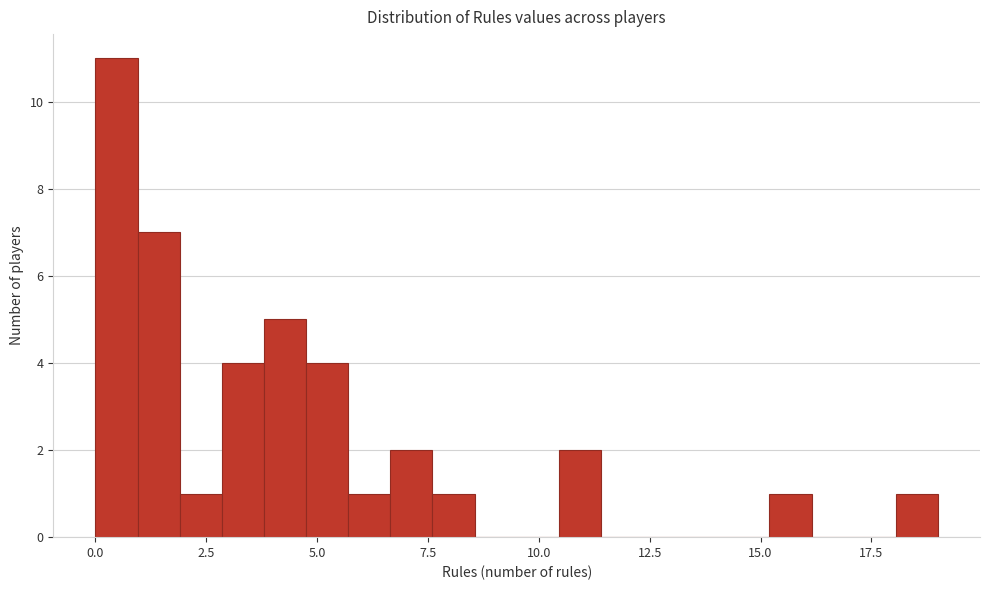

Around what value on the x-axis is the tallest bar? Give the approximate position of its centre, as read against the axis.

0.5